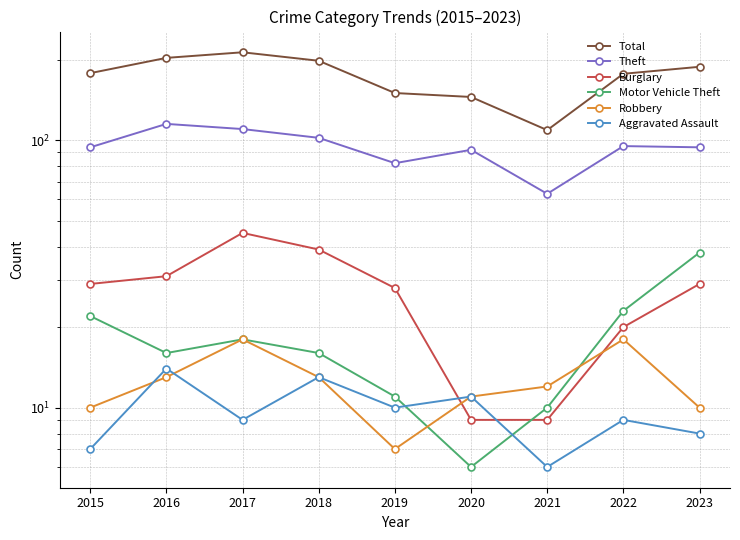

What is the total value across all series at 2015?

340